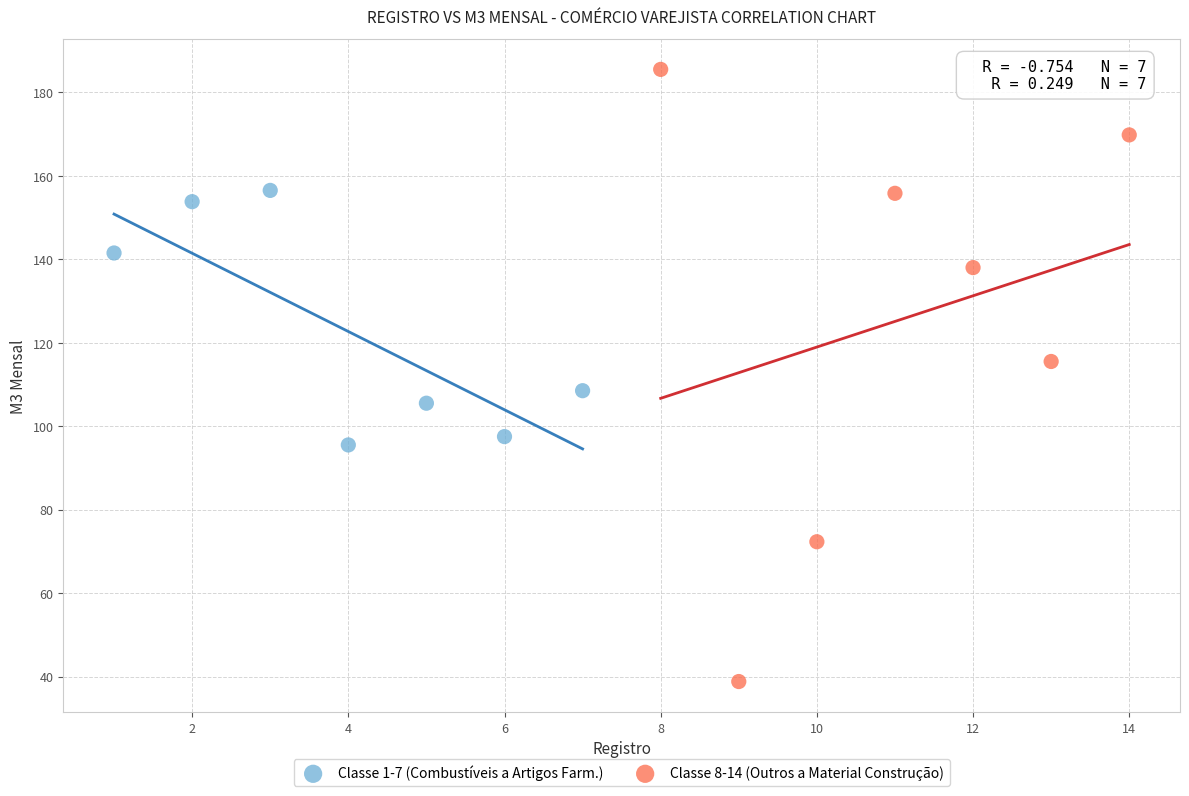

Which series contains the lowest Y value?

Classe 8-14 (Outros a Material Construção)